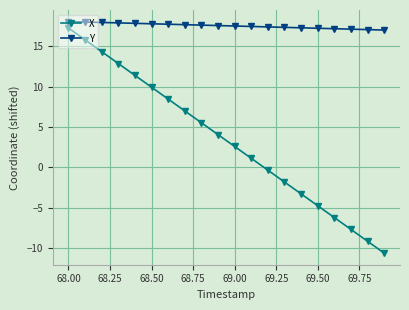

List the series in order of their overall mean, lowest first.

X, Y